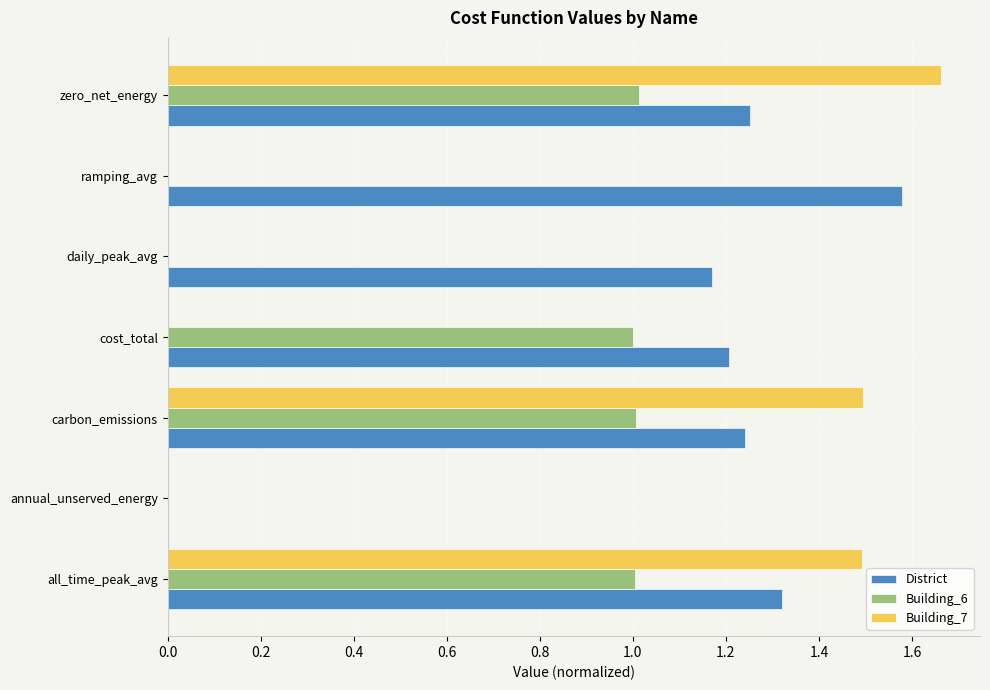

The Building_7 series shows 0.6 at daily_peak_avg. True or false?

False